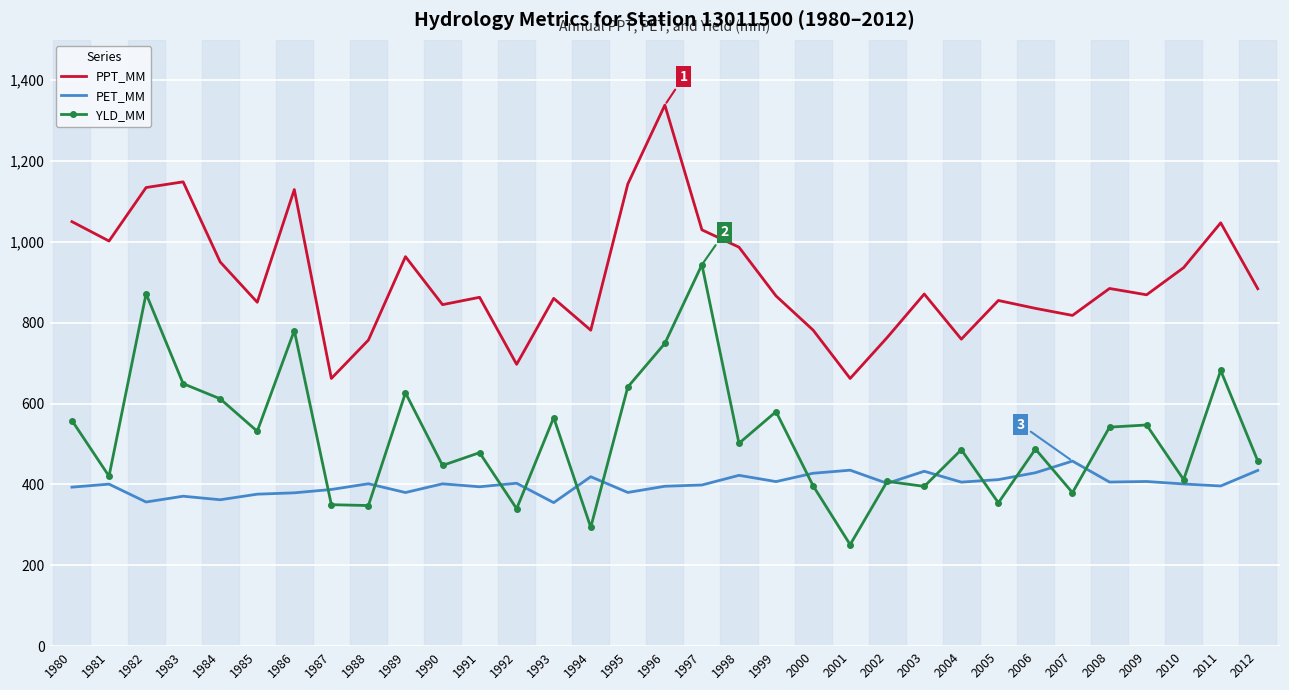

Rank the series by their average value, from lowest to highest.

PET_MM, YLD_MM, PPT_MM